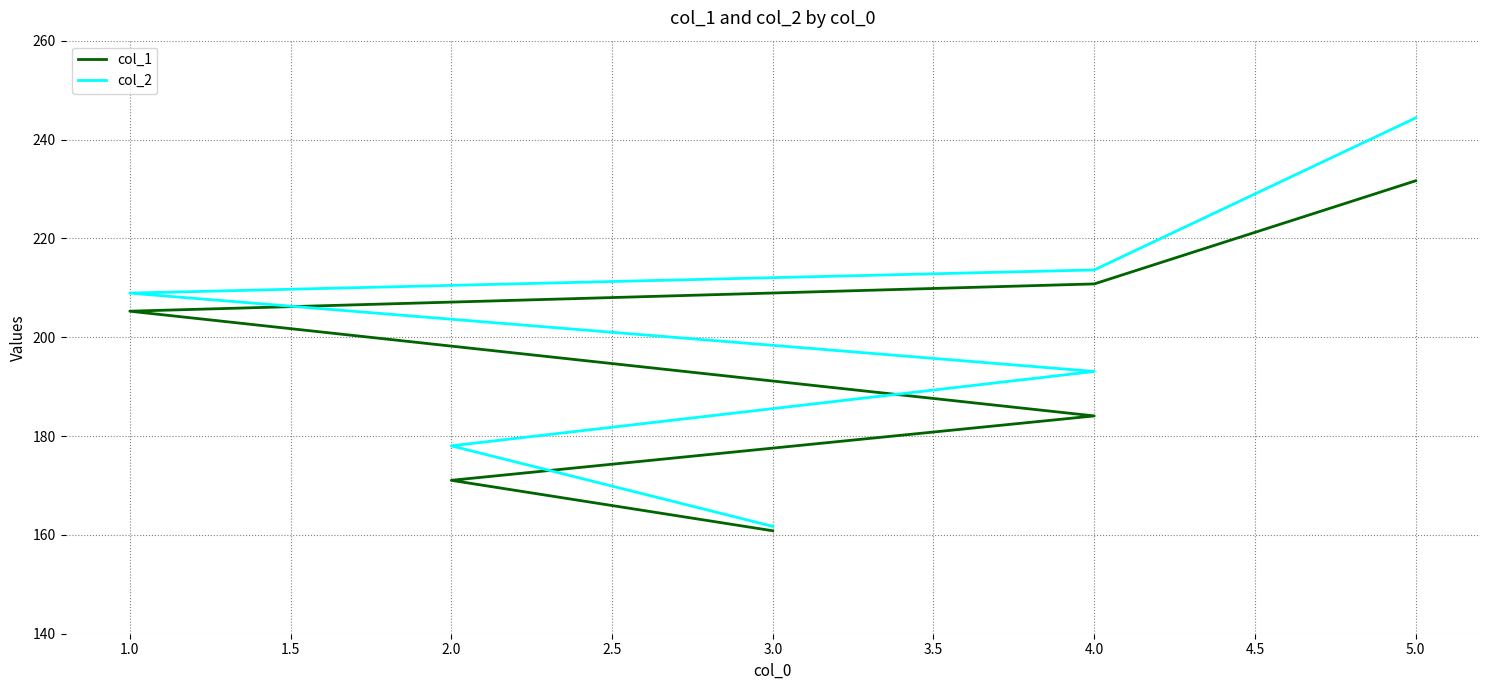

Reading left to right, transcribe all the data shown in this chart.

col_1: 160.8	171.0	184.1	205.3	210.8	231.7
col_2: 161.7	178.0	193.1	208.9	213.6	244.4